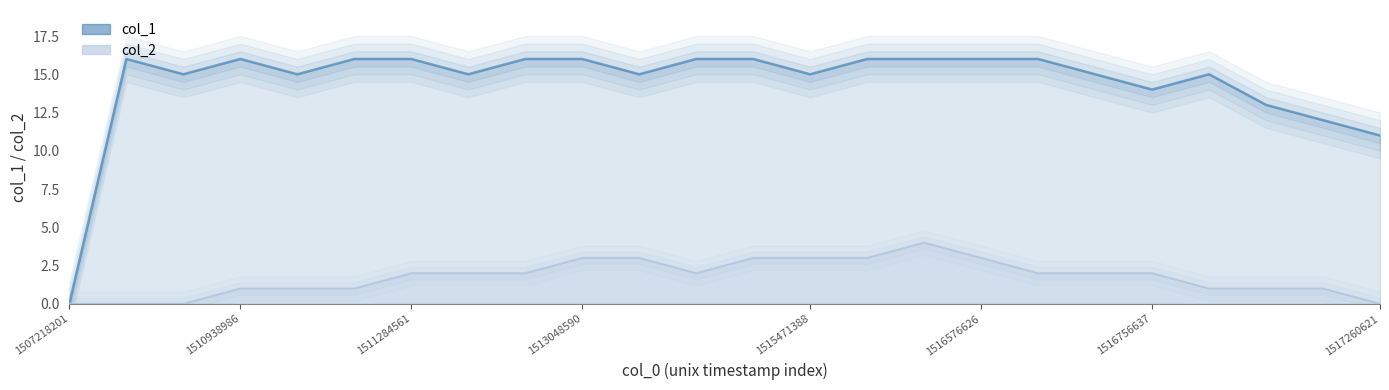

Reading left to right, transcribe all the data shown in this chart.

col_1: 1507218201=0	1510179619=16	1510712225=15	1510938986=16	1510946219=15	1510974963=16	1511284561=16	1511907399=15	1512400568=16	1513048590=16	1513102669=15	1513225060=16	1514942231=16	1515471388=15	1515539813=16	1516389451=16	1516576626=16	1516659422=16	1516663024=15	1516756637=14	1516767416=15	1516821423=13	1517087794=12	1517260621=11
col_2: 1507218201=0	1510179619=0	1510712225=0	1510938986=1	1510946219=1	1510974963=1	1511284561=2	1511907399=2	1512400568=2	1513048590=3	1513102669=3	1513225060=2	1514942231=3	1515471388=3	1515539813=3	1516389451=4	1516576626=3	1516659422=2	1516663024=2	1516756637=2	1516767416=1	1516821423=1	1517087794=1	1517260621=0